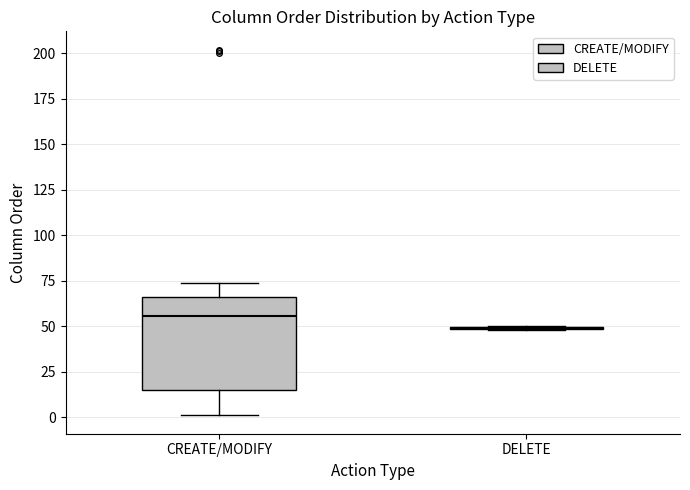

Reading left to right, transcribe this box plot: for each box, give where its median line is, the range the box spans, and where its two whiskers end, as read against the y-axis. The values are not printed on the chart, so give them approximately, as read against the axis.

CREATE/MODIFY: median 55, box 15 to 65, whiskers 0 to 75
DELETE: box collapsed to a line at 50, whiskers 50 to 50